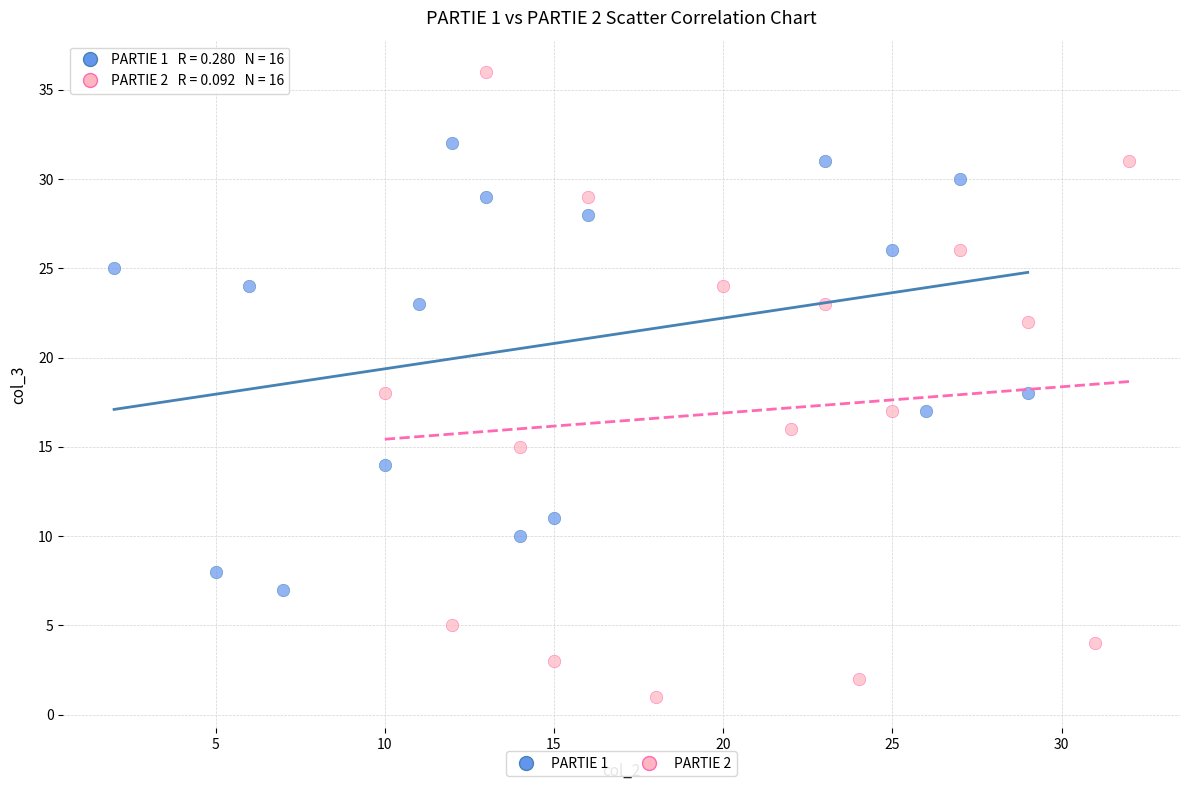

Which series contains the lowest Y value?

PARTIE 2